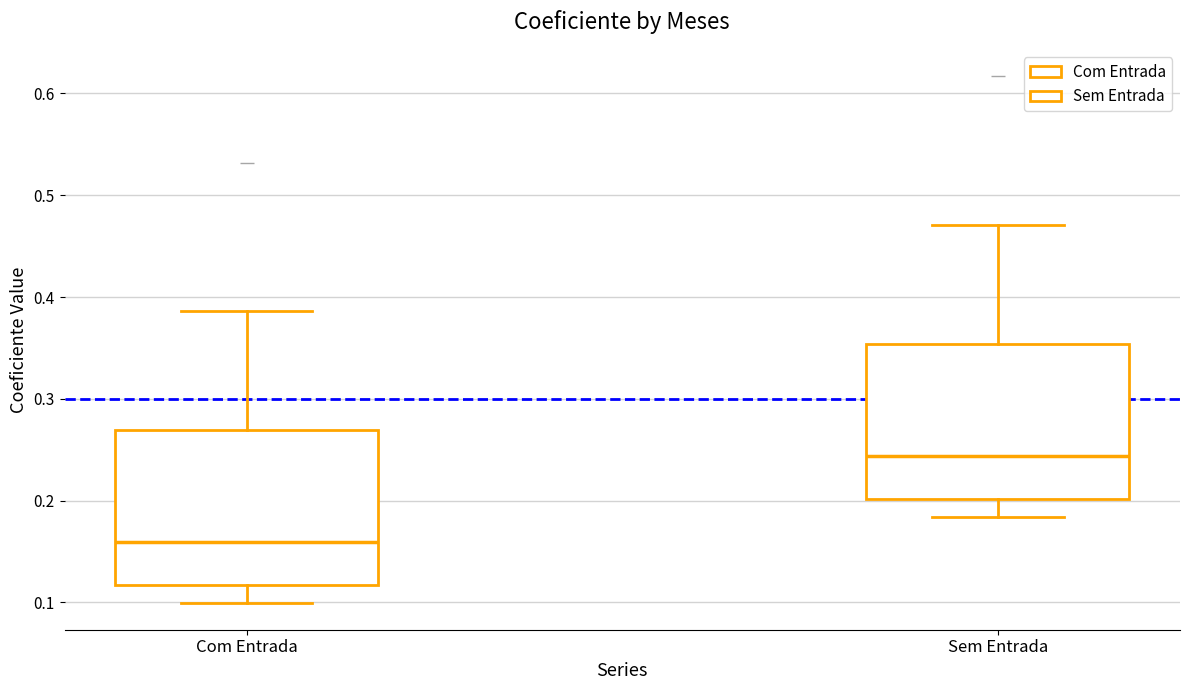

Reading left to right, transcribe this box plot: for each box, give where its median line is, the range the box spans, and where its two whiskers end, as read against the y-axis. The values are not printed on the chart, so give them approximately, as read against the axis.

Com Entrada: median 0.16, box 0.12 to 0.27, whiskers 0.10 to 0.39
Sem Entrada: median 0.24, box 0.20 to 0.35, whiskers 0.18 to 0.47